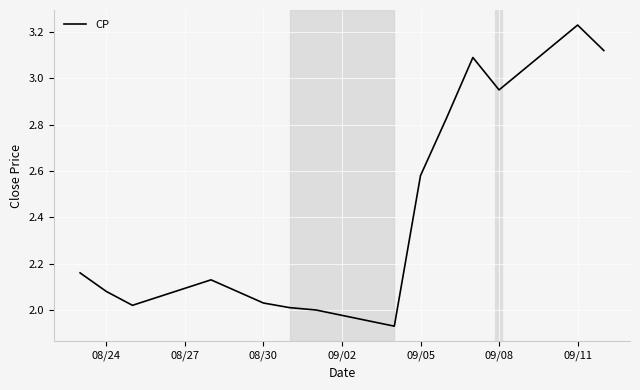

What is the difference between the maximum and minimum values?

1.3